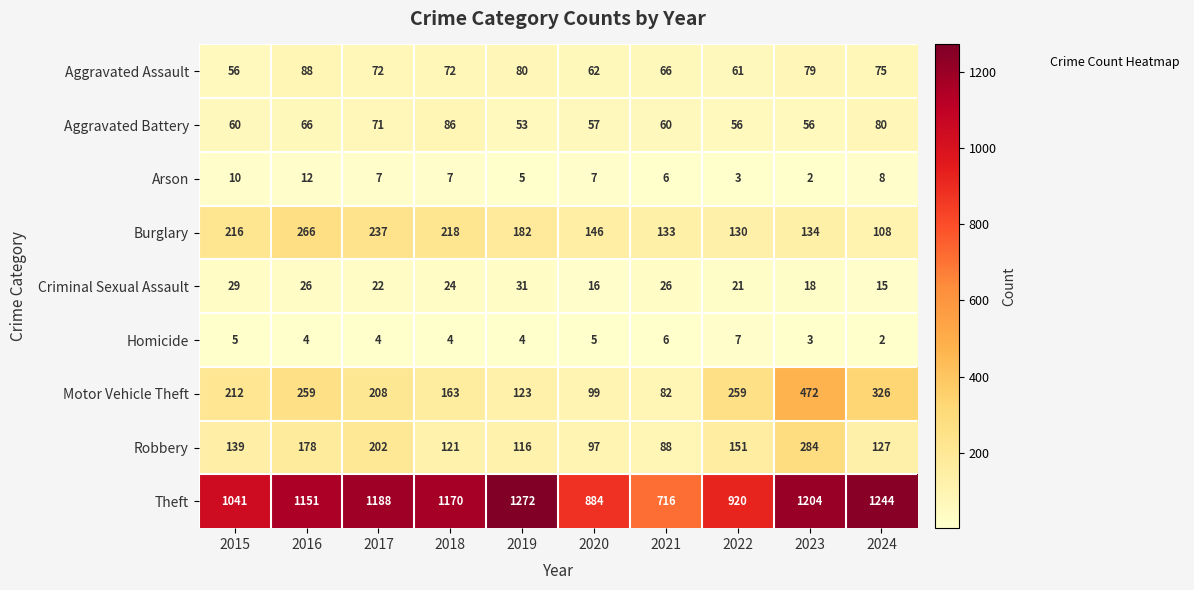

Count the Arson values in the range 5 to 8.

6